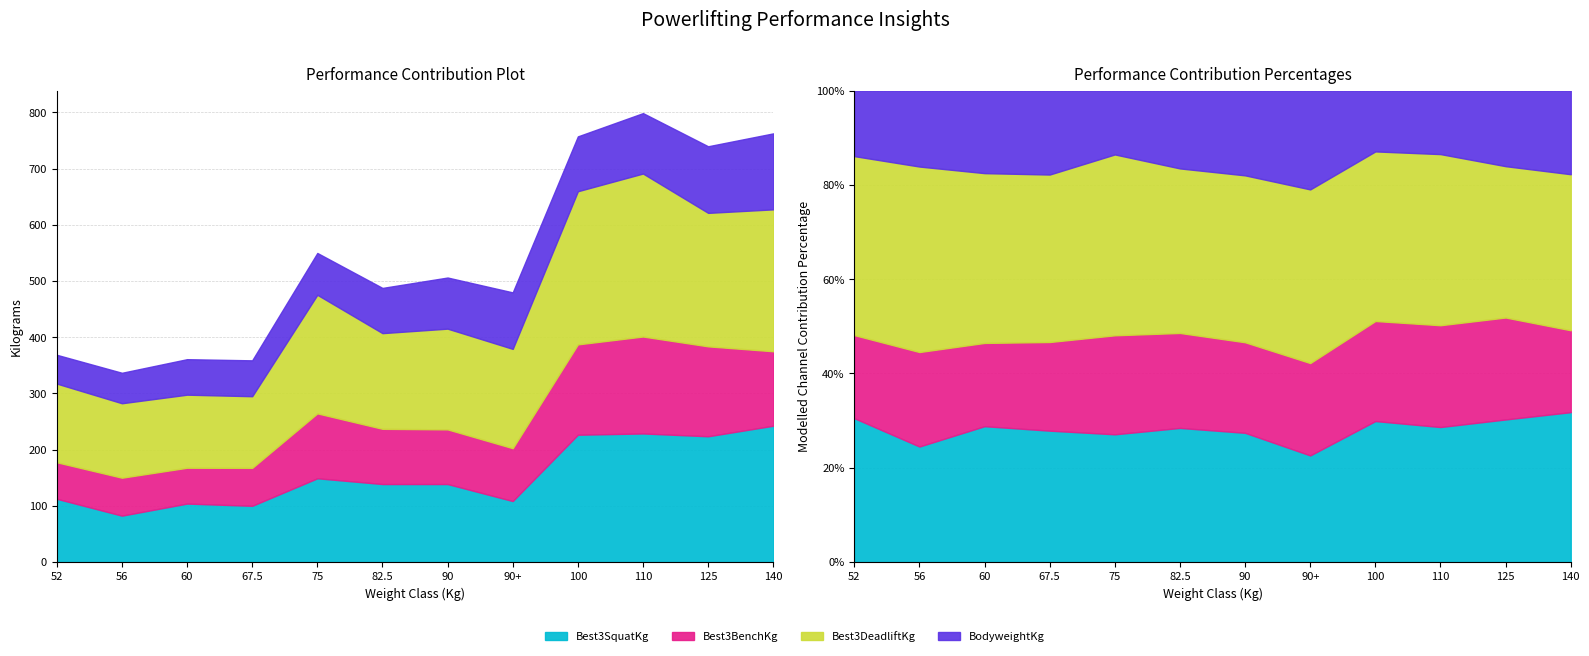

At how many categories does at least one series exceed 134?

9